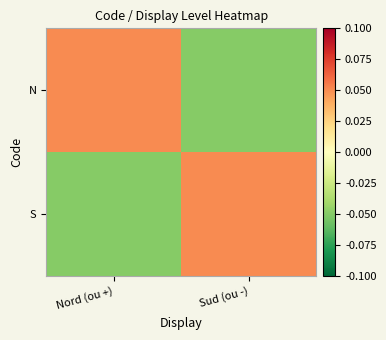

What is the smallest value displayed?

-0.1